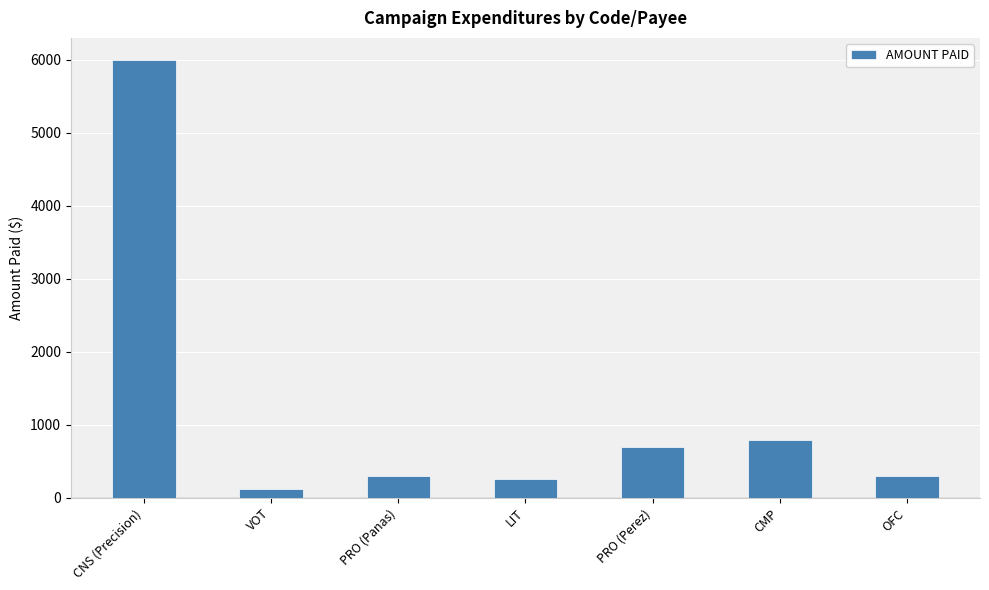

What is the greatest value displayed?

6000.0